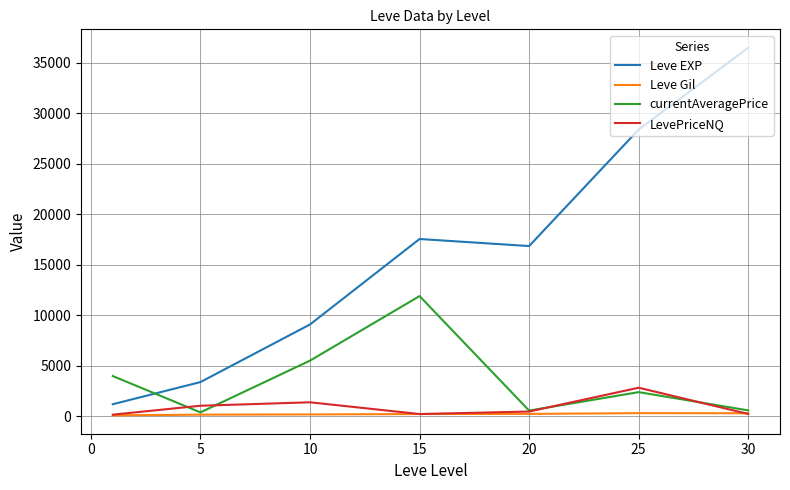

Which series has the widest spread of values?

Leve EXP